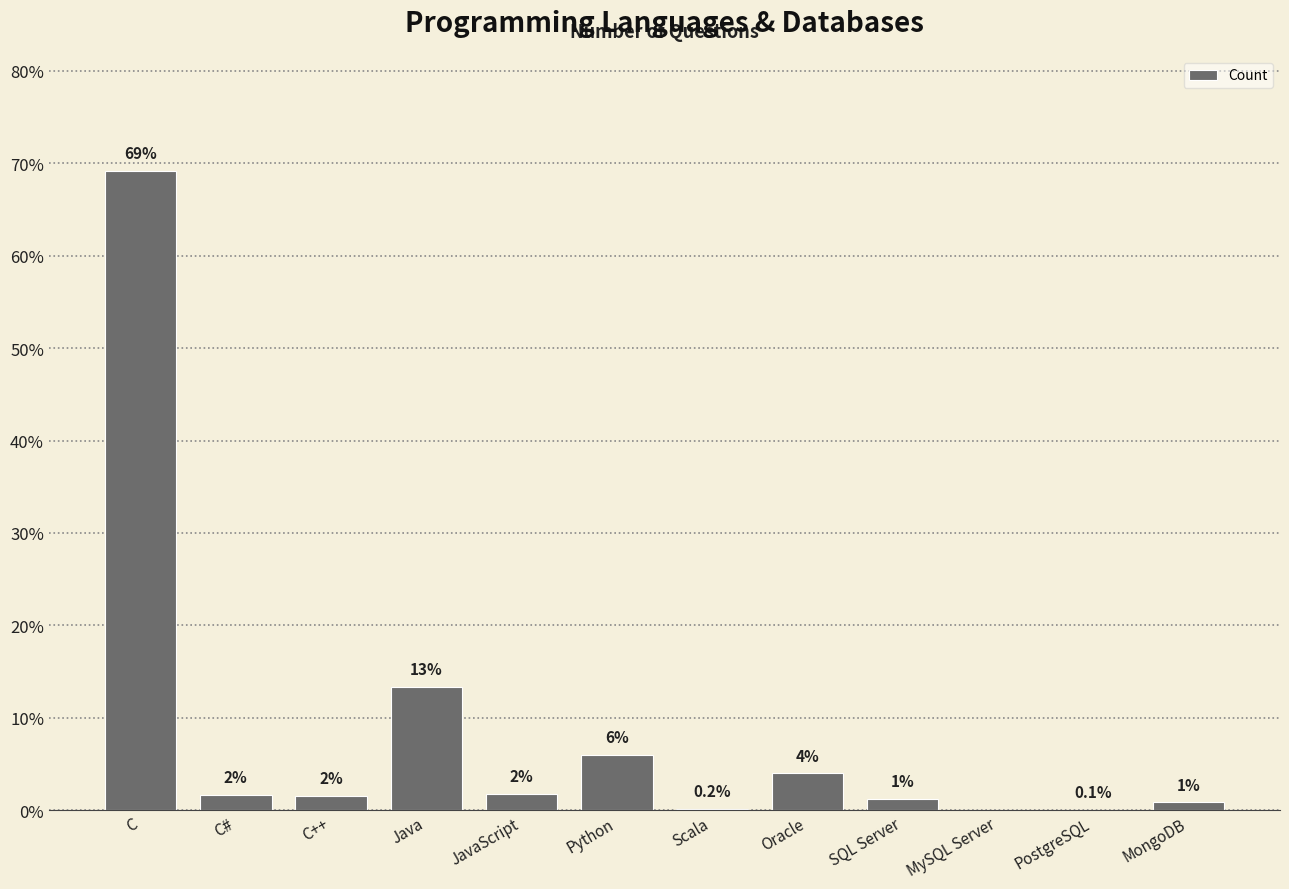

Where does the data first go above 1?

C